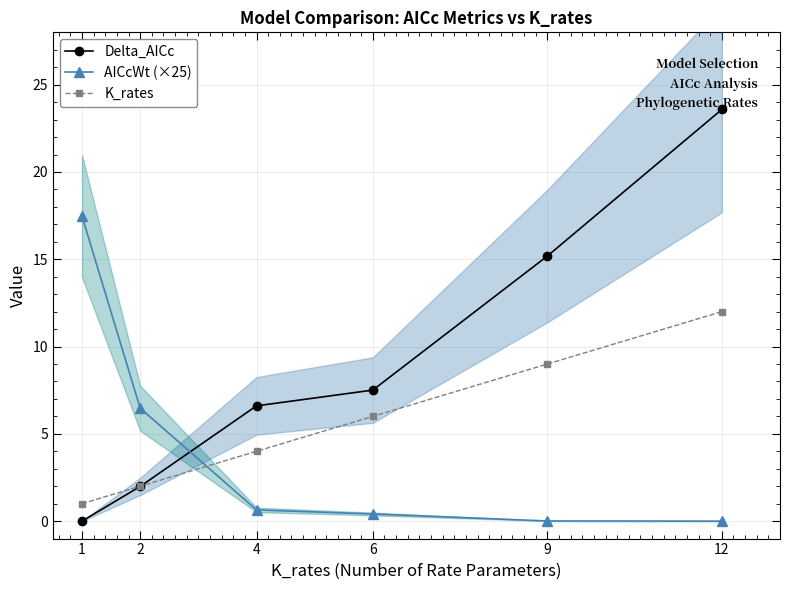

What are all the series names shown in the legend?

Delta_AICc, AICcWt (×25), K_rates